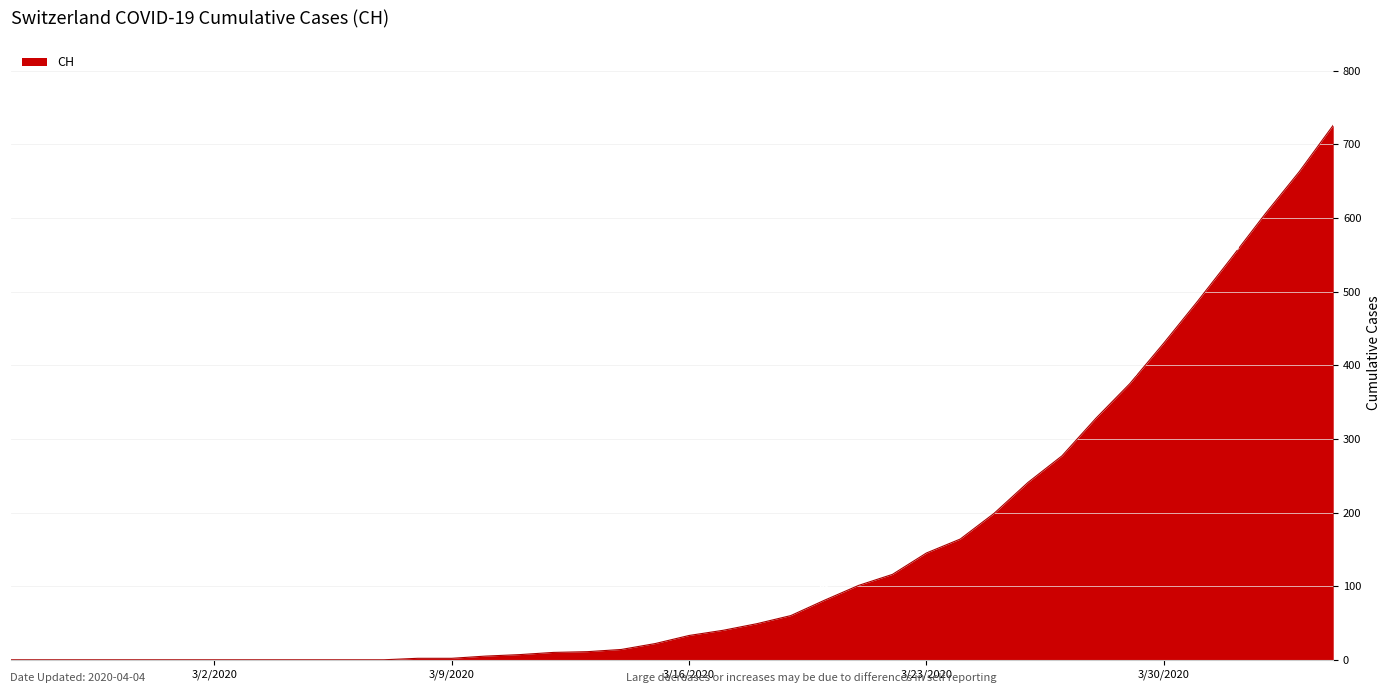

What is the difference between the maximum and minimum values?

726